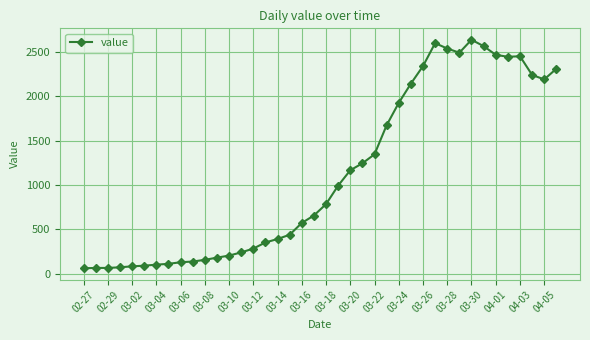

What is the smallest value displayed?

61